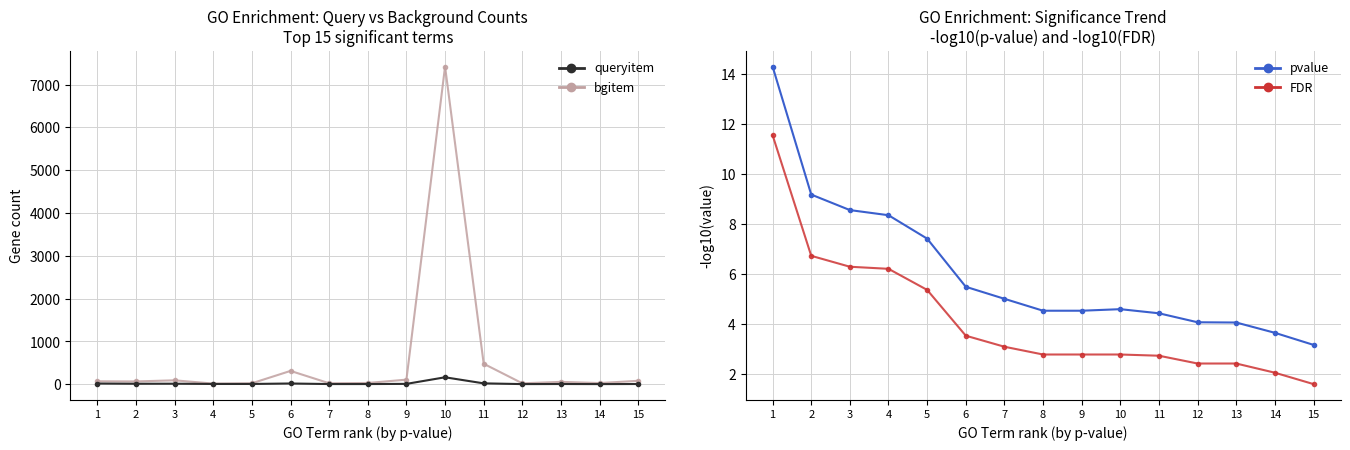

Reading left to right, transcribe all the data shown in this chart.

queryitem: 18.0	13.0	14.0	8.0	8.0	19.0	6.0	6.0	10.0	164.0	22.0	5.0	7.0	5.0	7.0
bgitem: 70.0	67.0	93.0	17.0	24.0	313.0	25.0	31.0	109.0	7423.0	480.0	23.0	57.0	29.0	82.0
pvalue: 14.3	9.2	8.6	8.3	7.4	5.5	5.0	4.5	4.5	4.6	4.4	4.1	4.1	3.6	3.2
FDR: 11.6	6.7	6.3	6.2	5.4	3.5	3.1	2.8	2.8	2.8	2.7	2.4	2.4	2.0	1.6